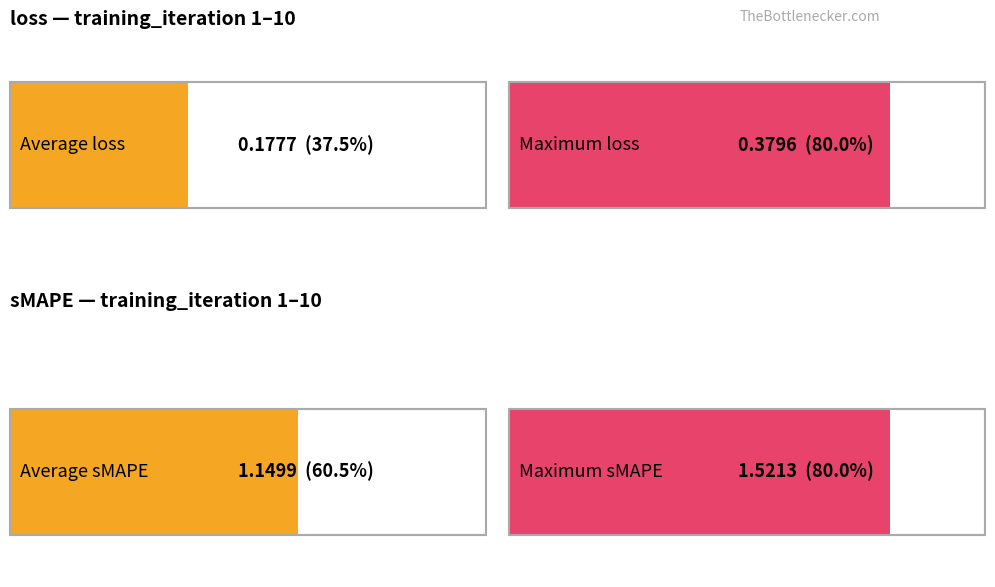

What is the minimum value for sMAPE?

0.7